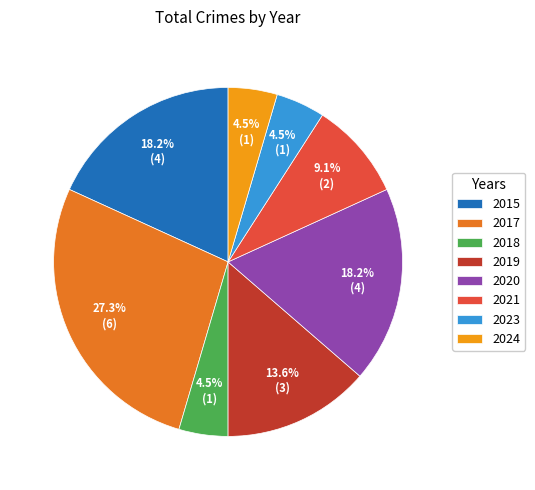

Is the sum of 2021 and 2018 greater than half?

No